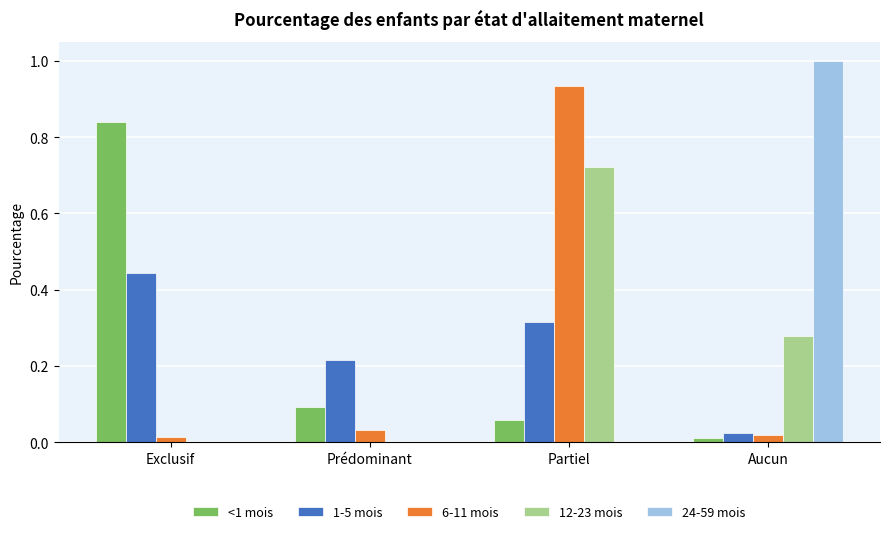

What is the greatest value displayed?

1.0